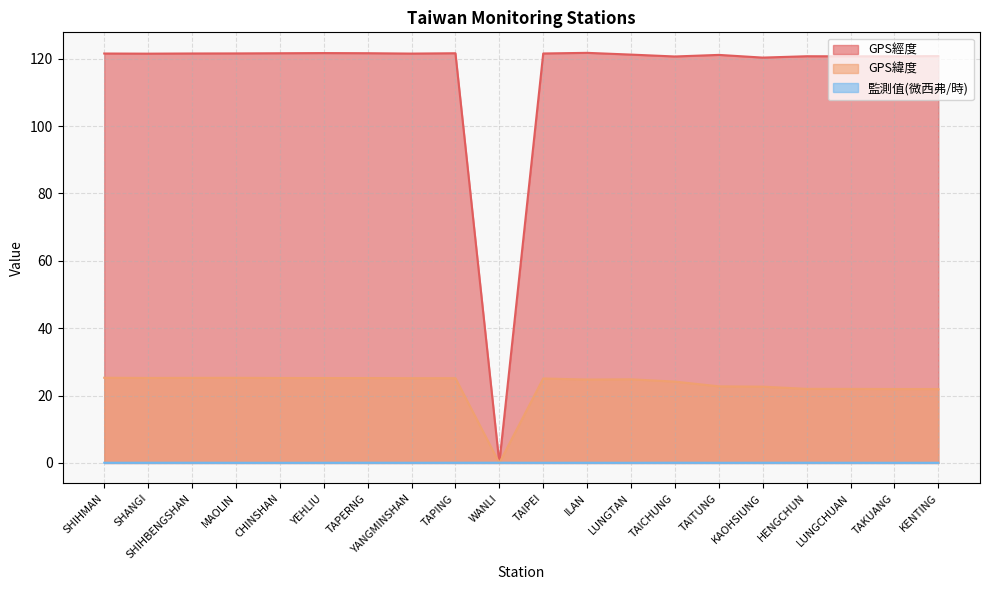

How many lines are shown in the chart?

3